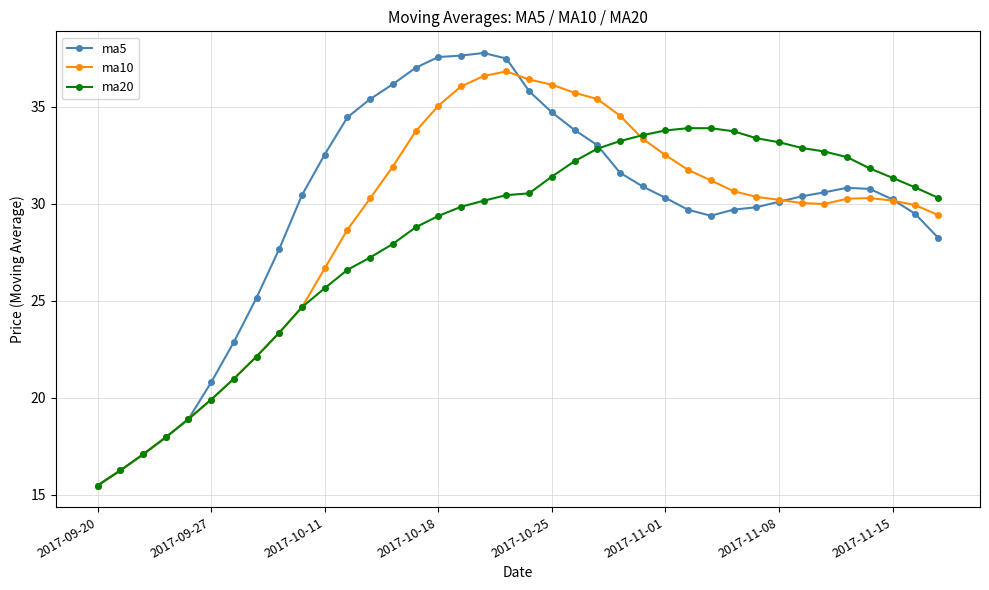

Count the number of categories in the chart.

38